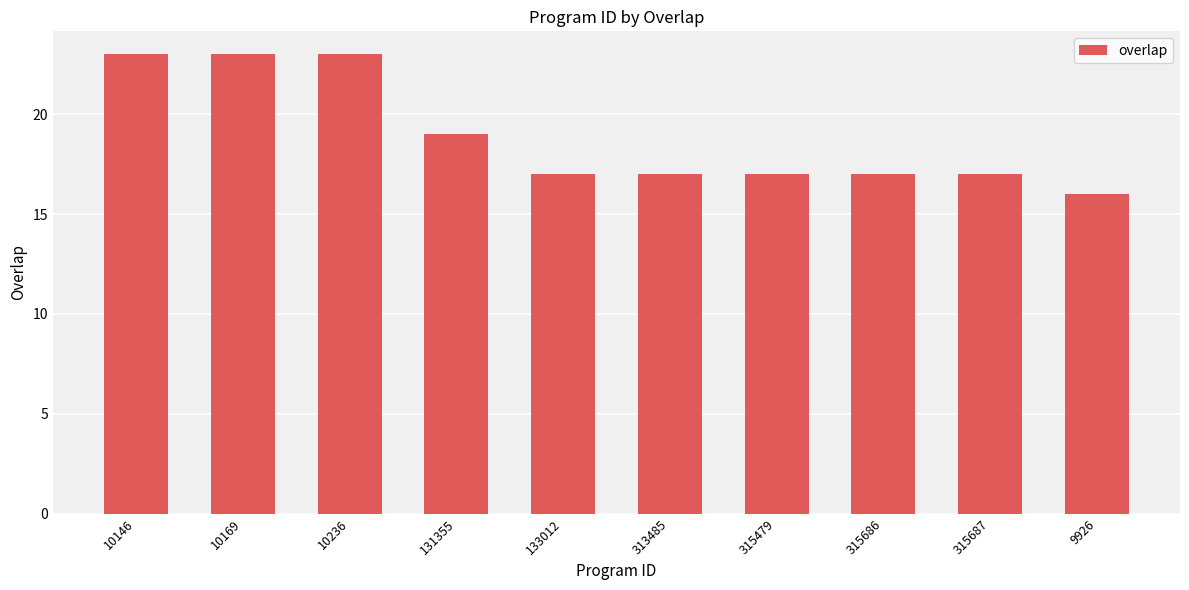

What is the difference between the values at 313485 and 10169?

6